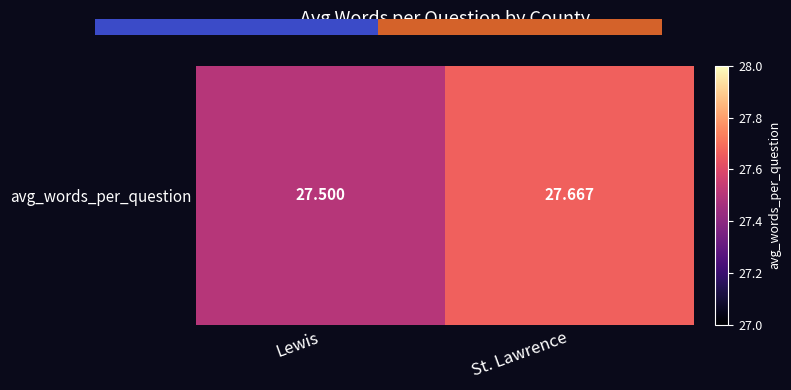

List the labels in order of value, smallest first.

Lewis, St. Lawrence